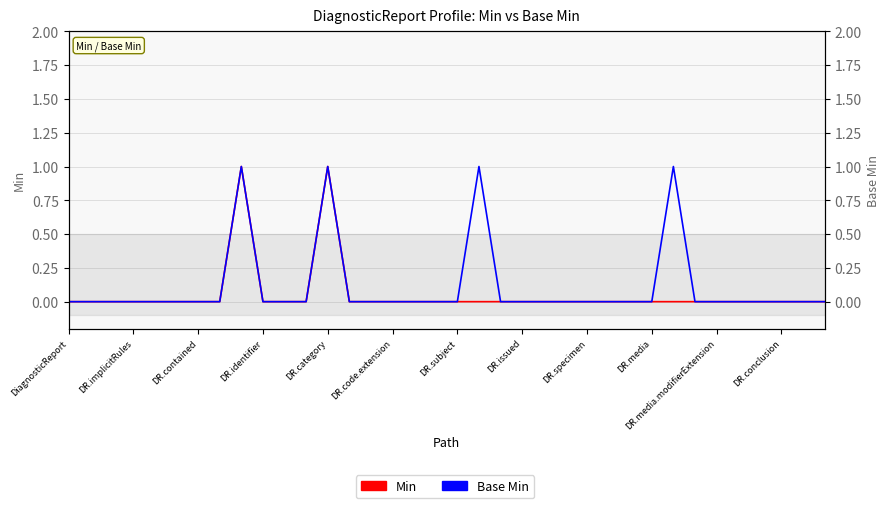

What are all the series names shown in the legend?

Min, Base Min